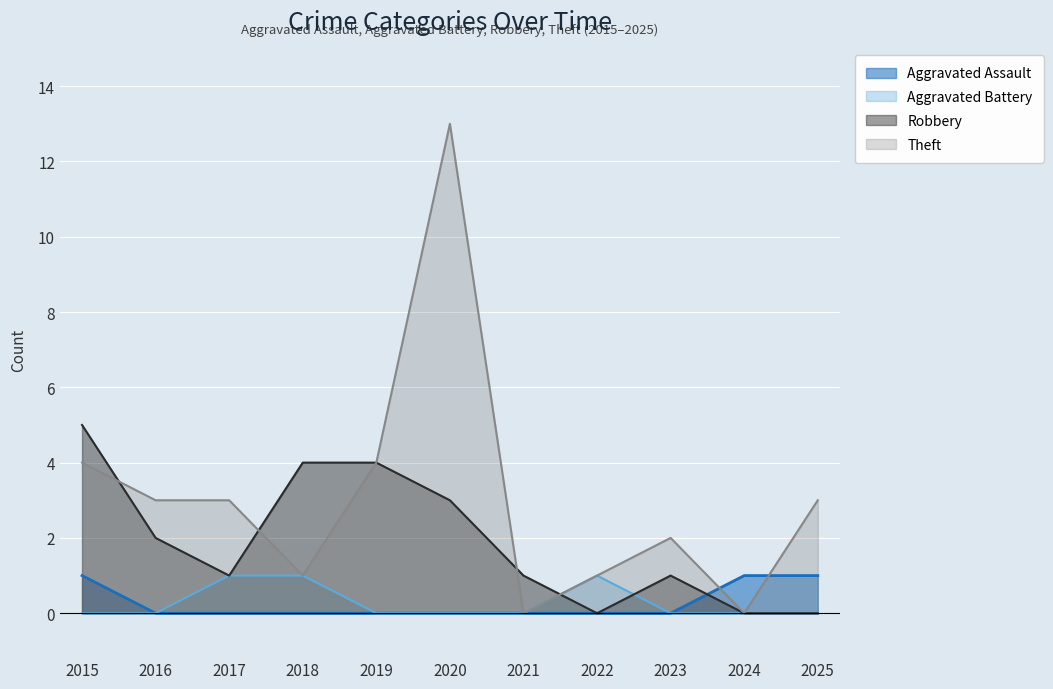

How many values in Robbery are above zero?

8